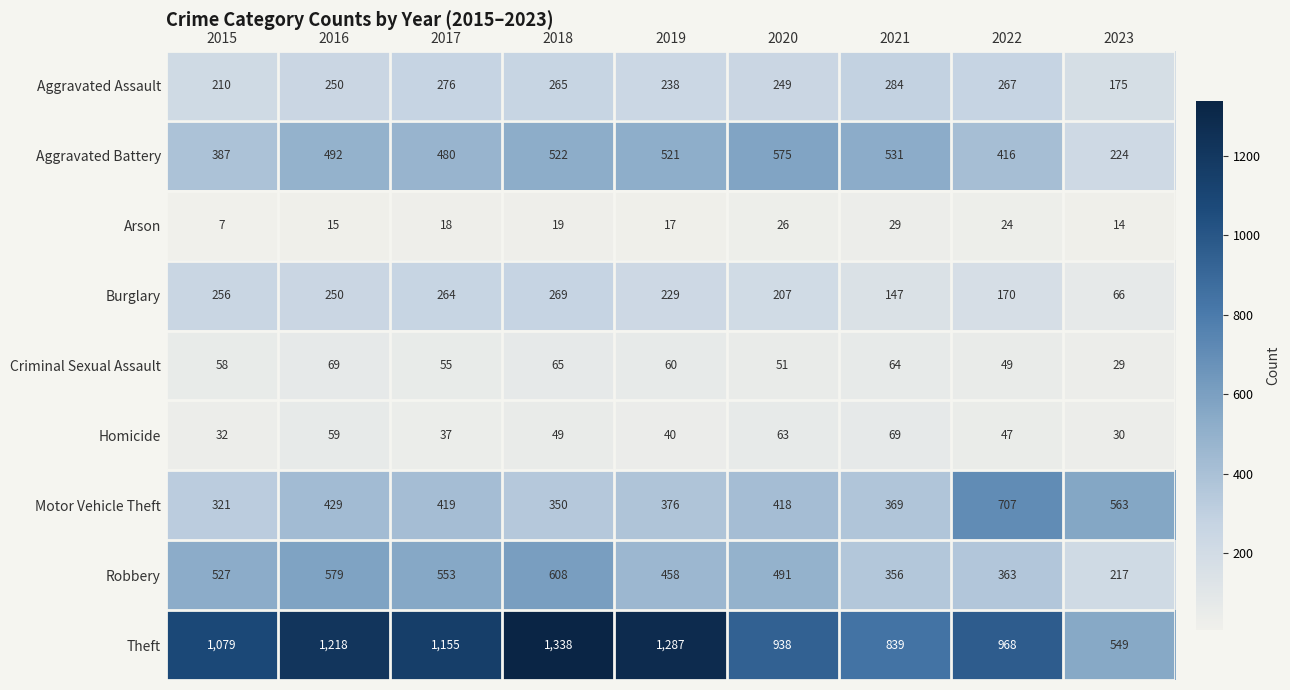

What is the average value of the Motor Vehicle Theft series?

439